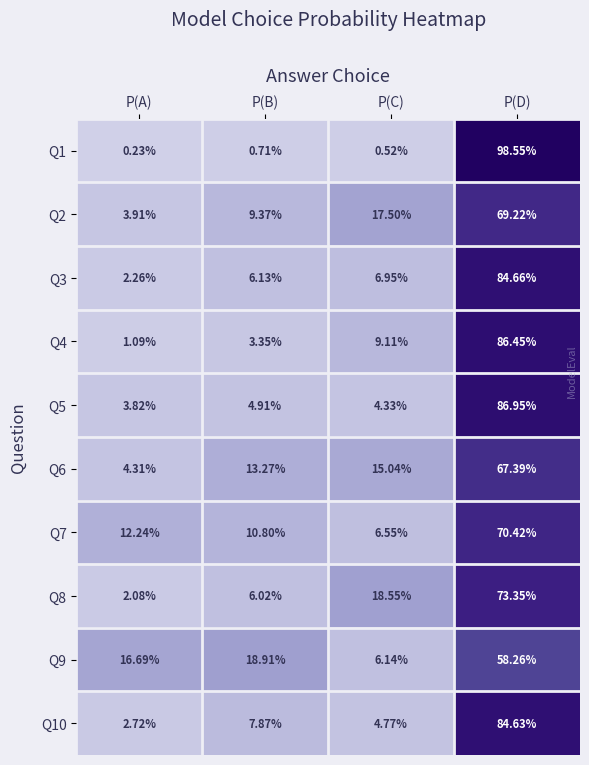

What is the spread (max minus min) of values at P(A)?

16.5